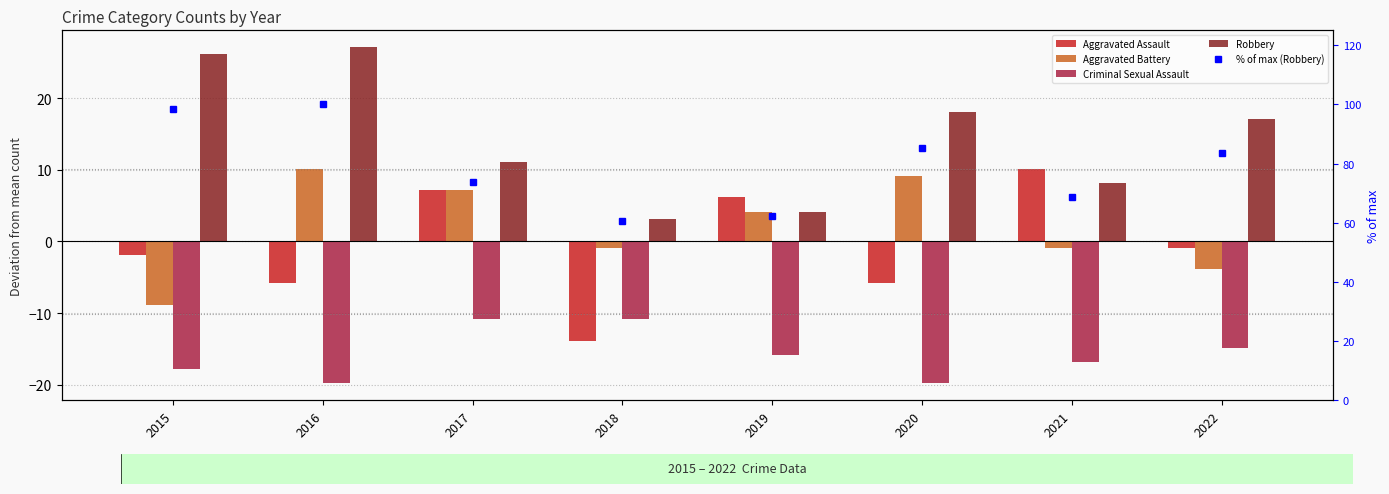

What are all the series names shown in the legend?

Aggravated Assault, Aggravated Battery, Criminal Sexual Assault, Robbery, % of max (Robbery)